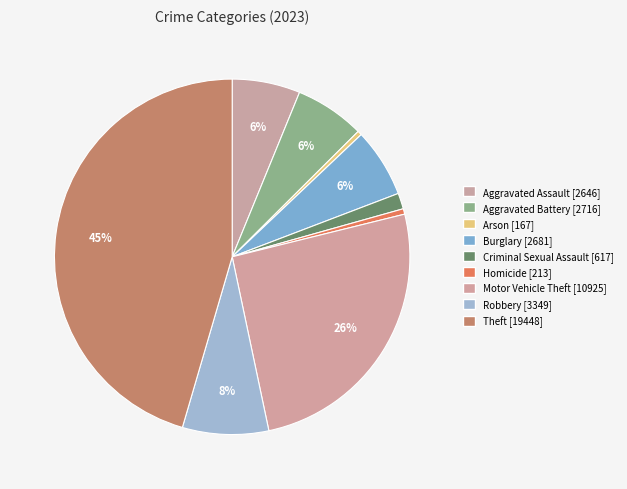

Between Motor Vehicle Theft and Burglary, which is larger?

Motor Vehicle Theft